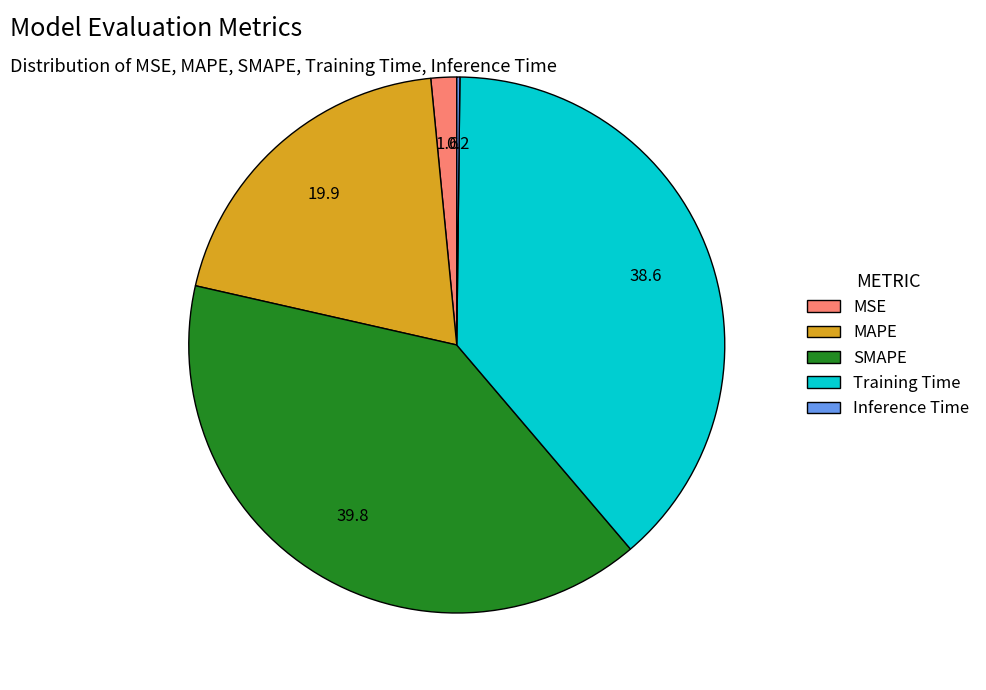

Combined, do MSE and Training Time account for over 50%?

No